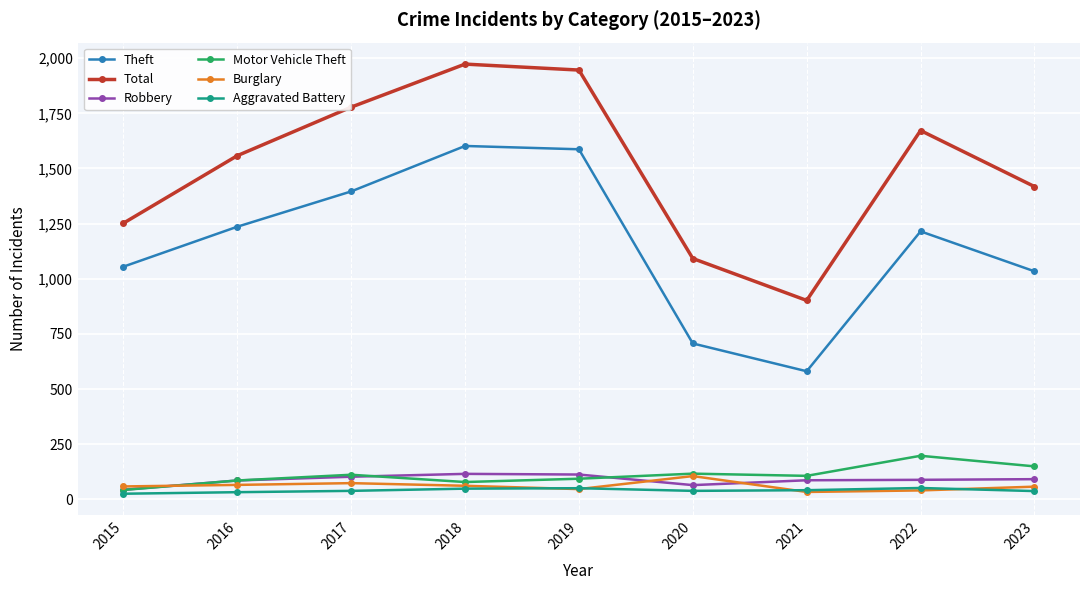

True or false: Burglary has more than 1 points higher than both neighbors.

True